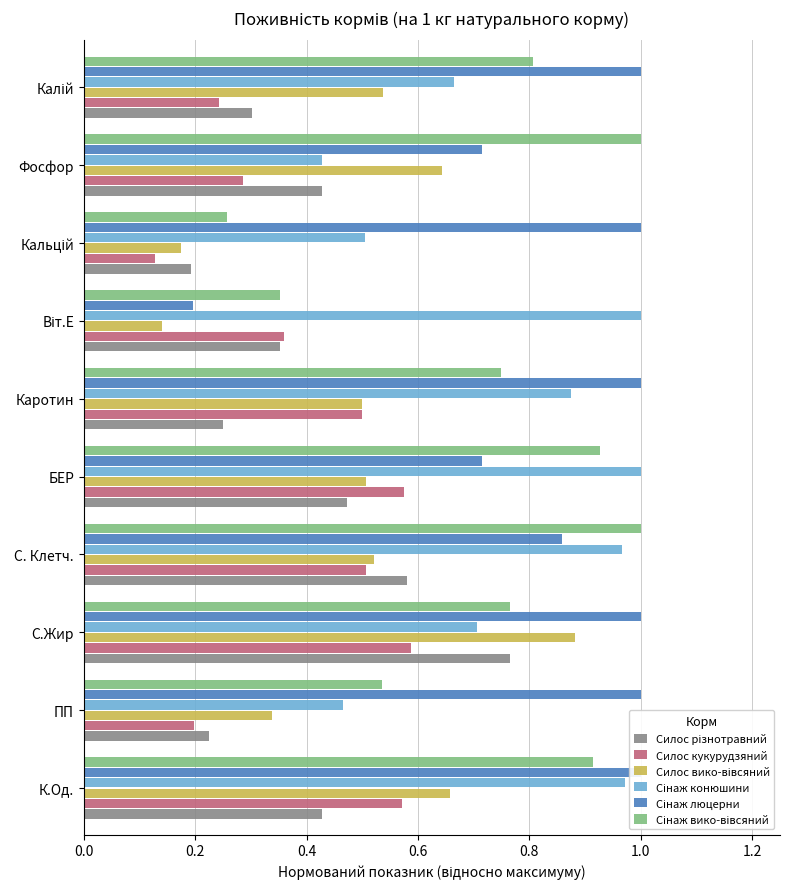

How many bars are there in each group?

6